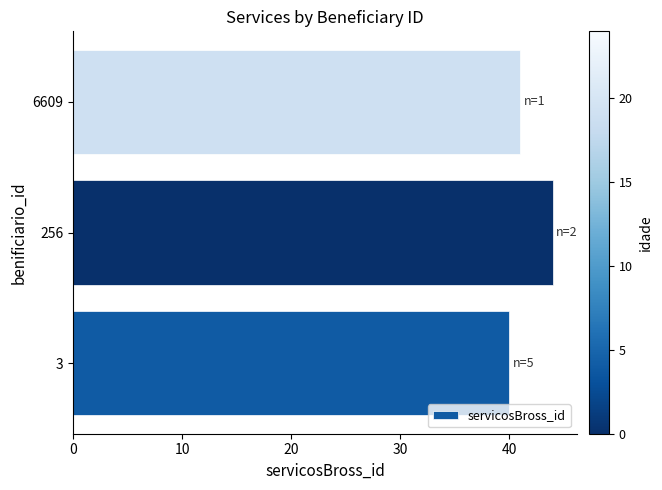

What is the difference between the maximum and minimum values?

4